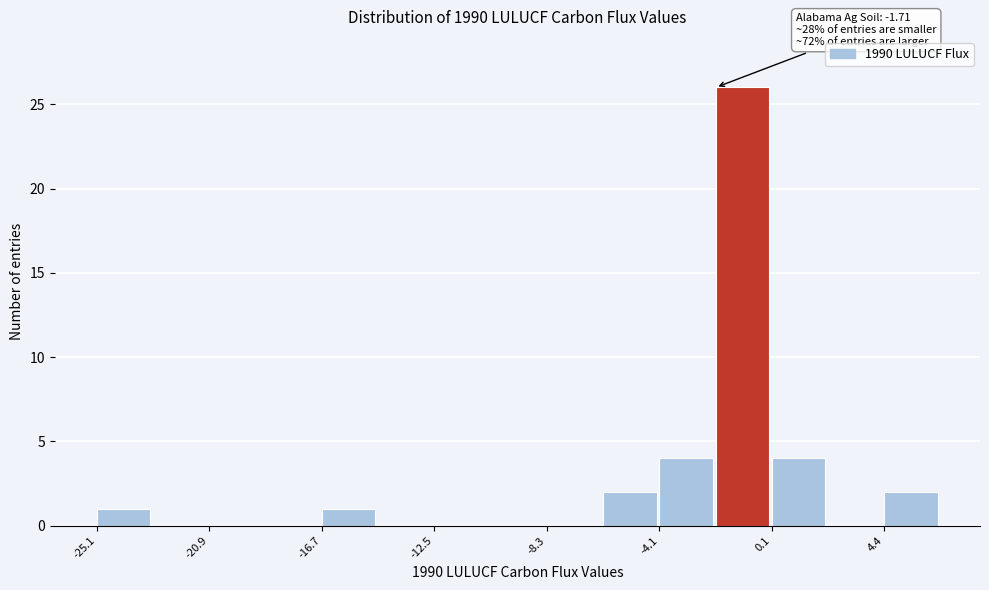

Over which range of the x-axis is the bar tallest?

-2.0 to 0.0